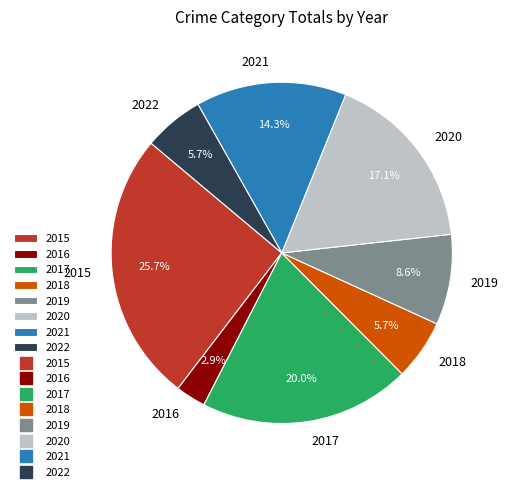

Approximately how many times larger is the value at 2021 compared to 2017?

0.7